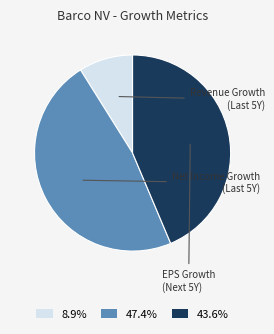

Does any single category account for the majority?

No